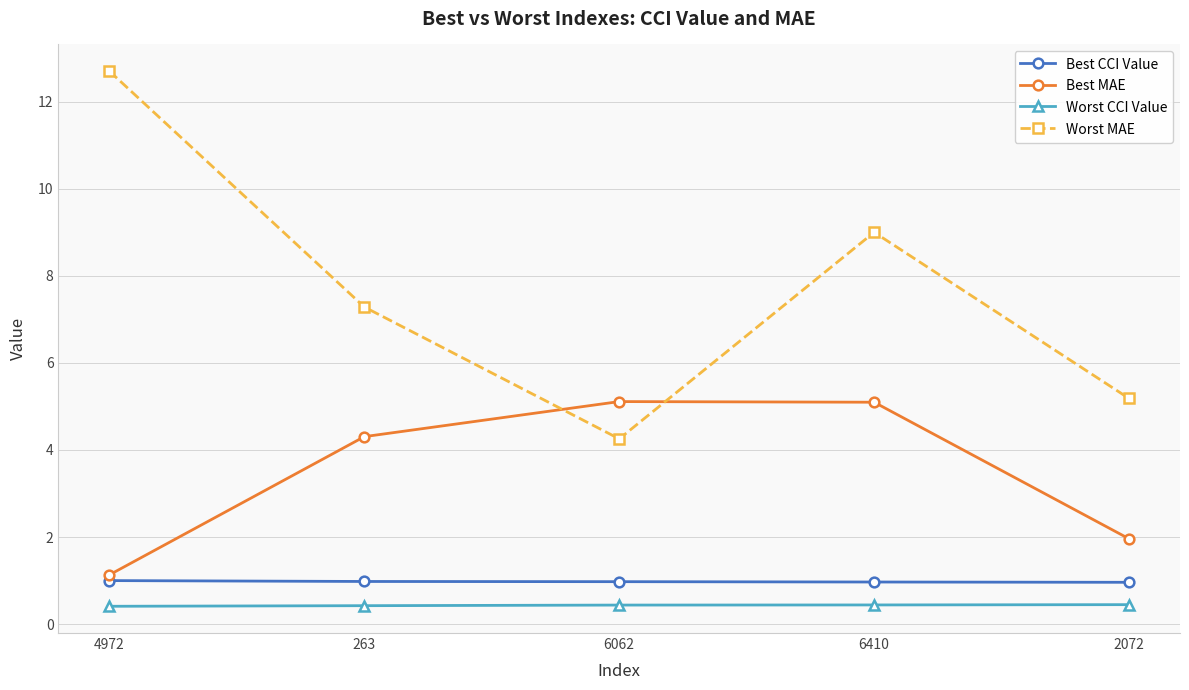

What is the total value across all series at 2072?

8.6